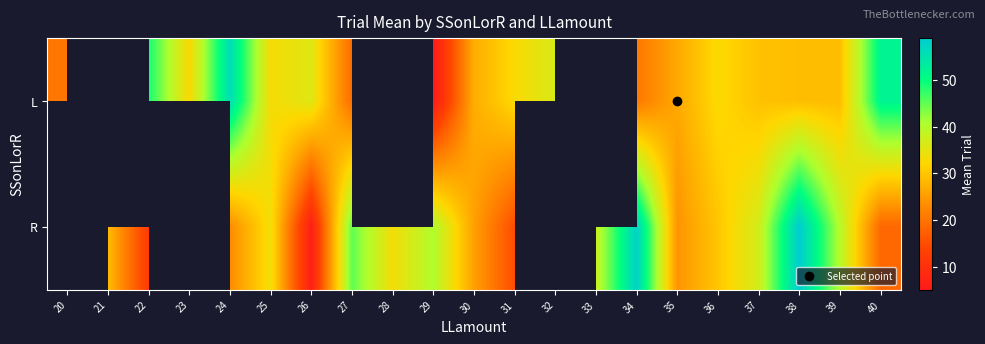

How many data points does each series have?

21